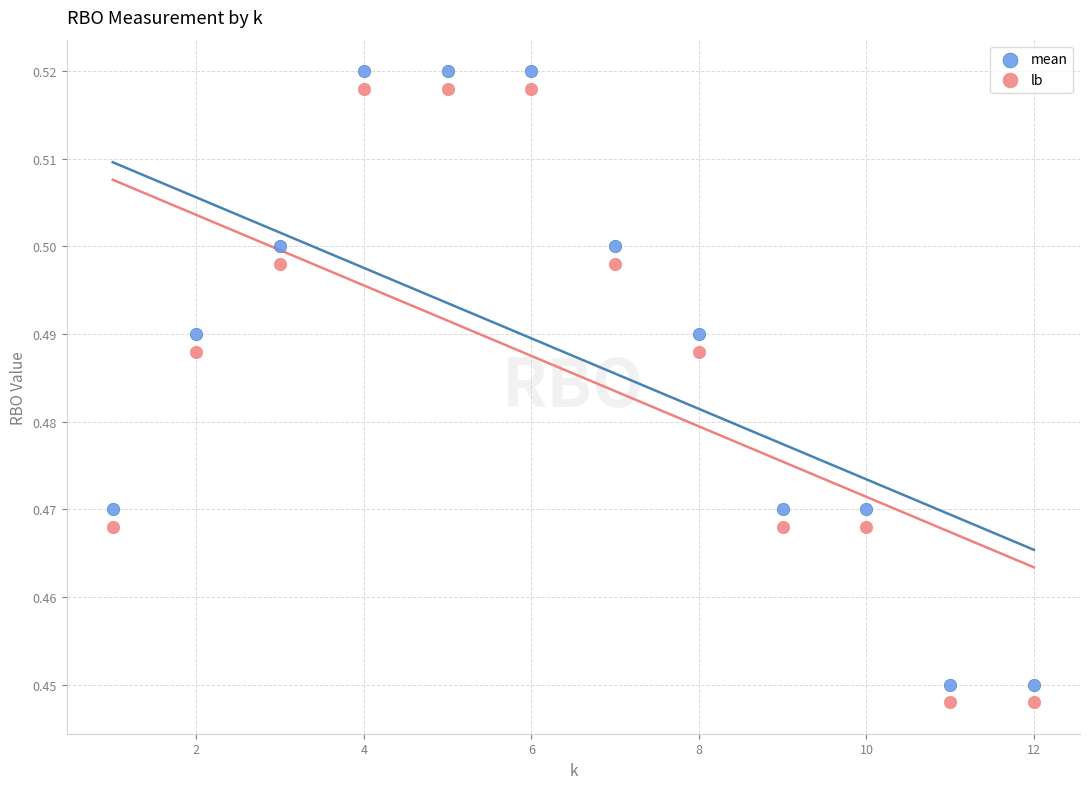

What is the X range (max minus min) for the scatter plot?

11.0